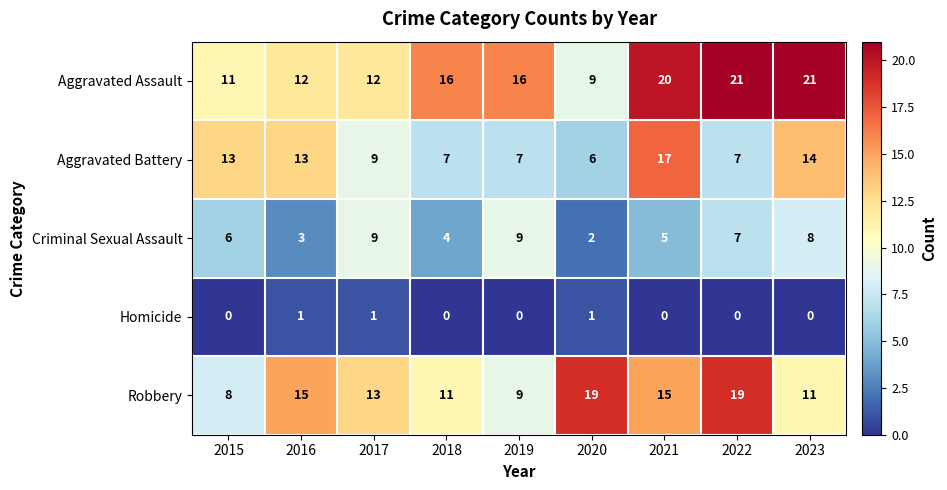

The Criminal Sexual Assault series shows 2 at 2016. True or false?

False